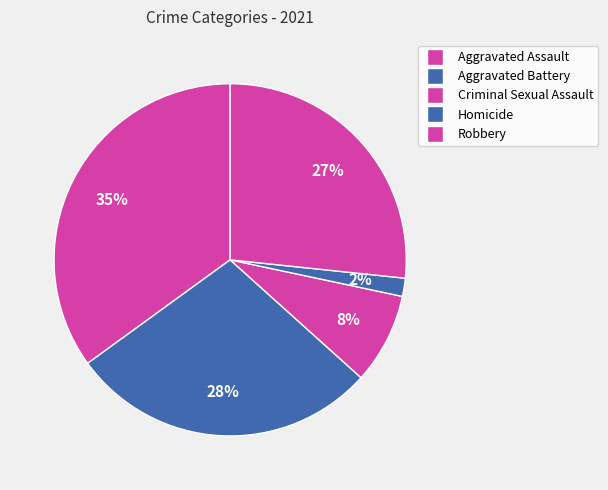

Approximately how many times larger is the value at Homicide compared to Aggravated Battery?

0.1